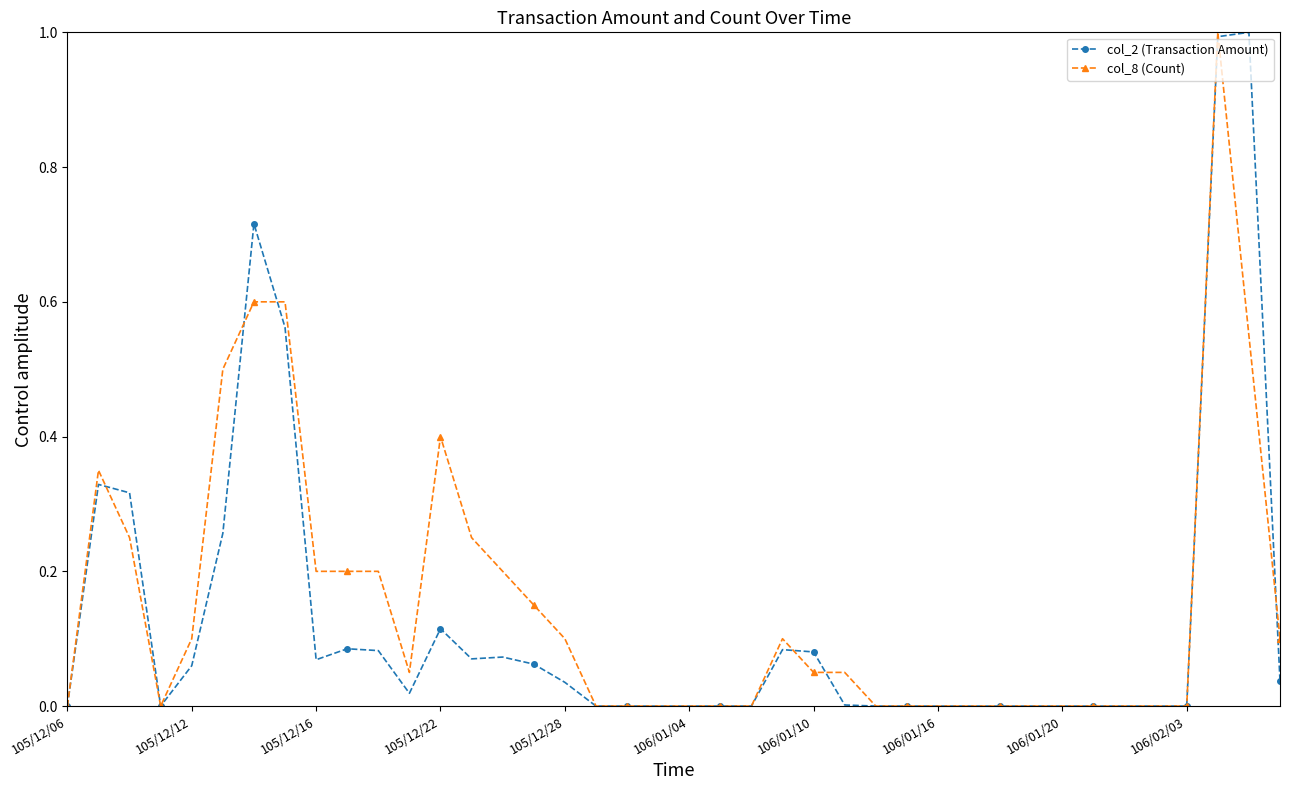

What is the value of the col_8 (Count) point at the 6th from the left?

0.5